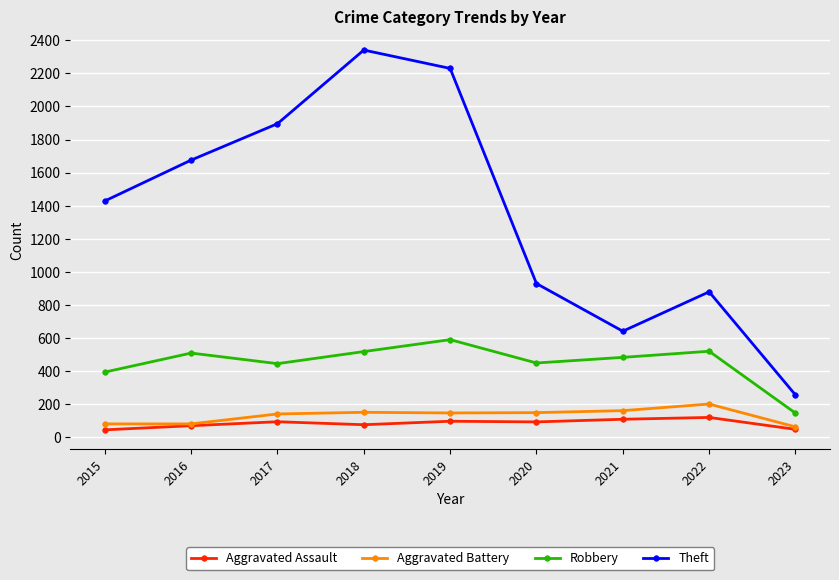

True or false: Robbery and Theft intersect in this chart.

False